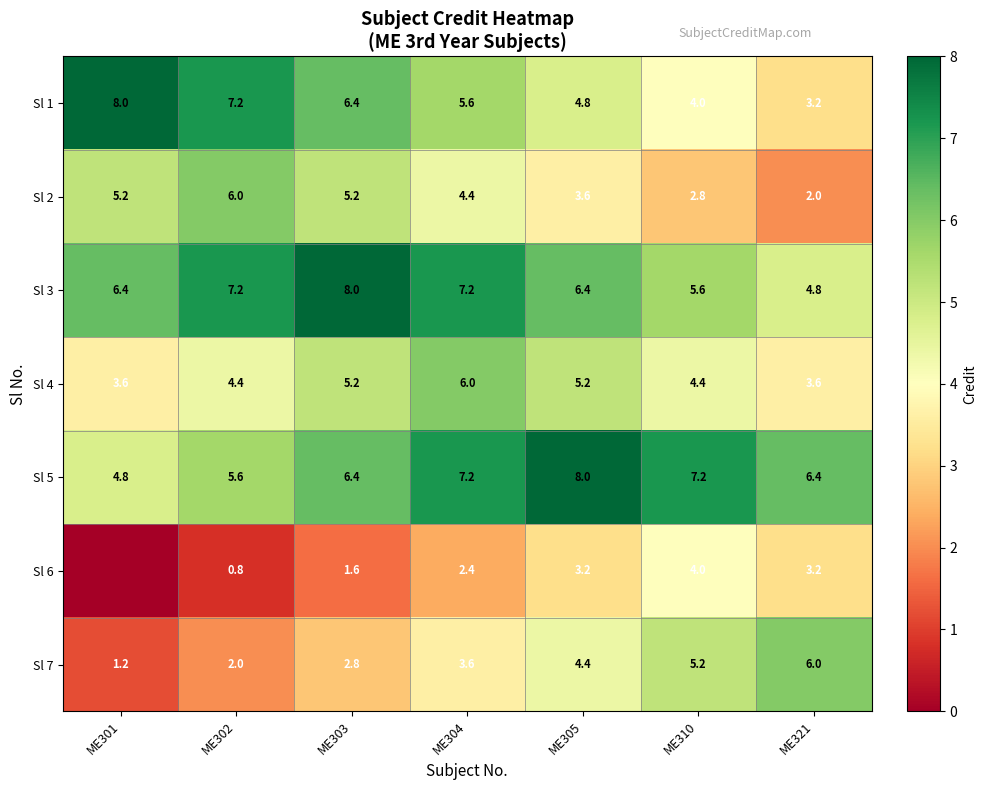

What is the difference between the highest and lowest values at ME321?

4.4